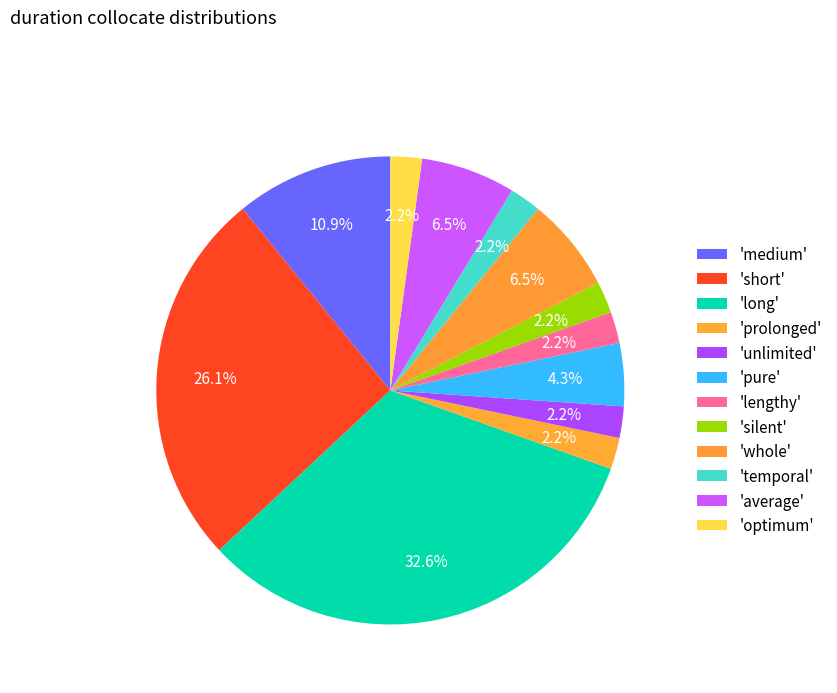

How many slices are in this pie chart?

12